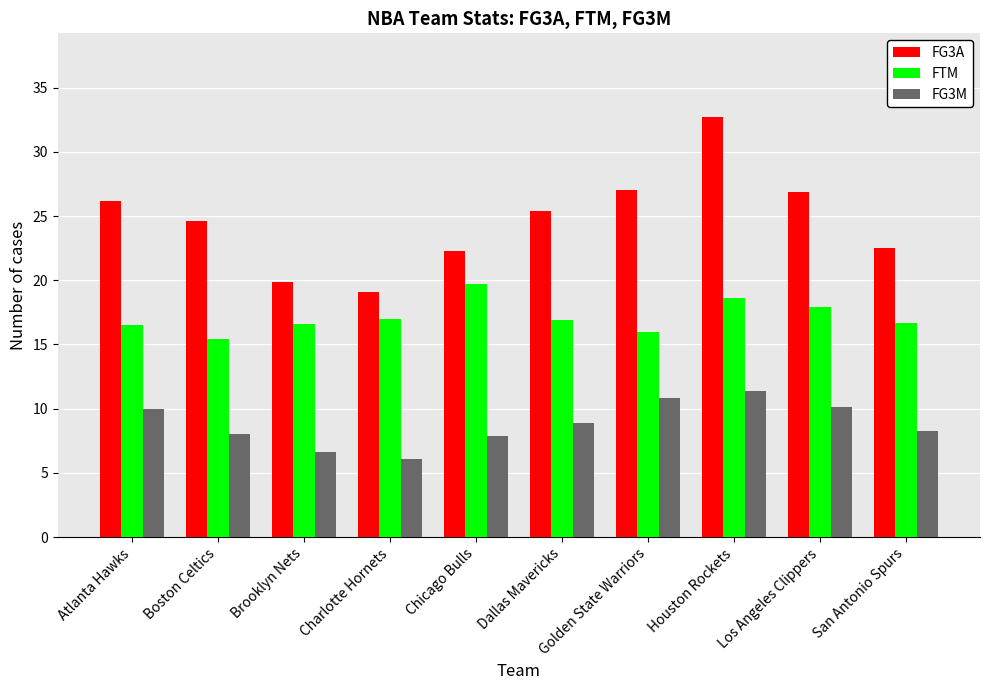

Which series has the widest spread of values?

FG3A